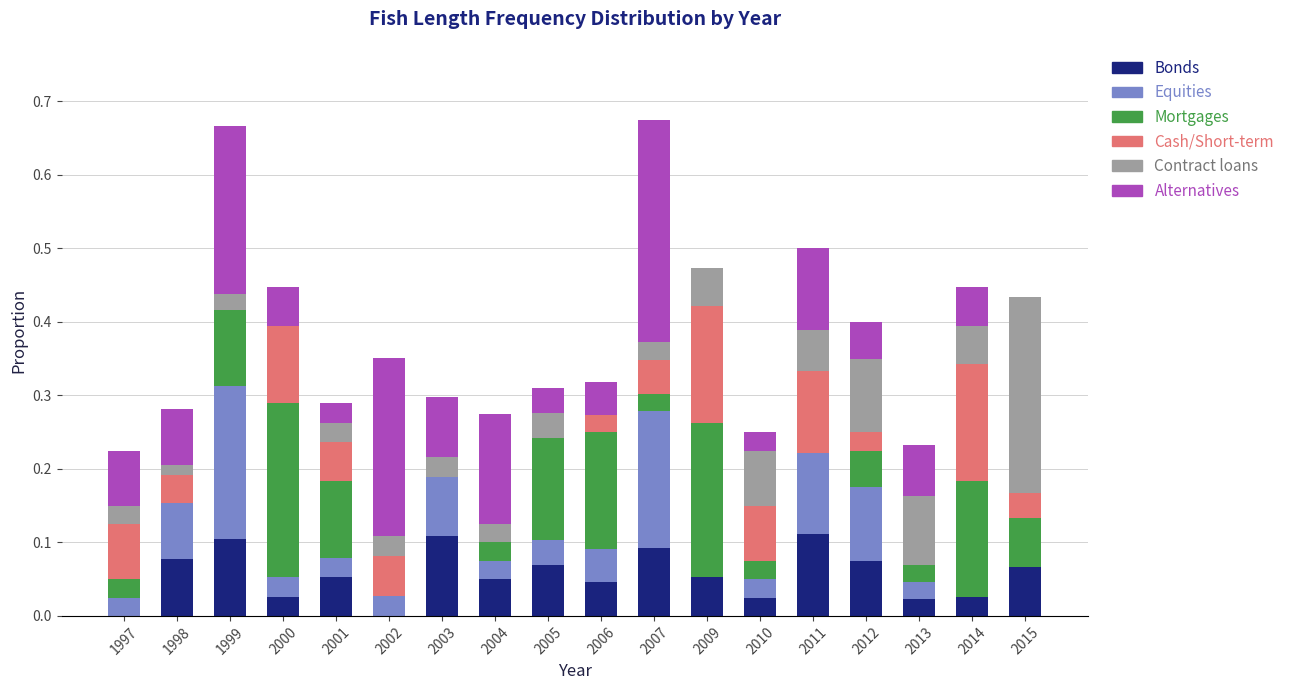

What is the total value across all series at 2012?

0.4